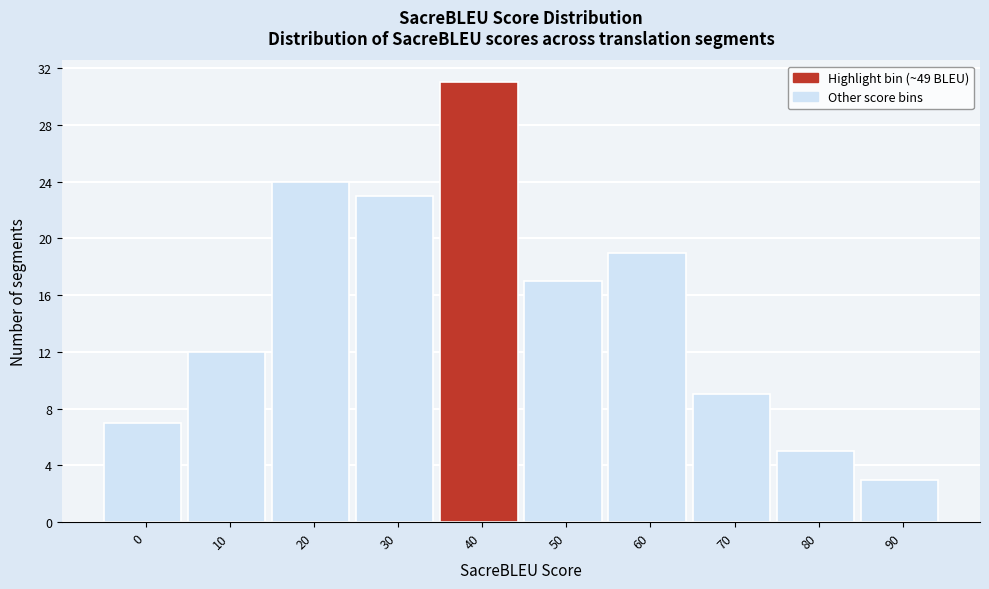

Reading left to right, extract all data points from this chart.

0=7	10=12	20=24	30=23	40=31	50=17	60=19	70=9	80=5	90=3